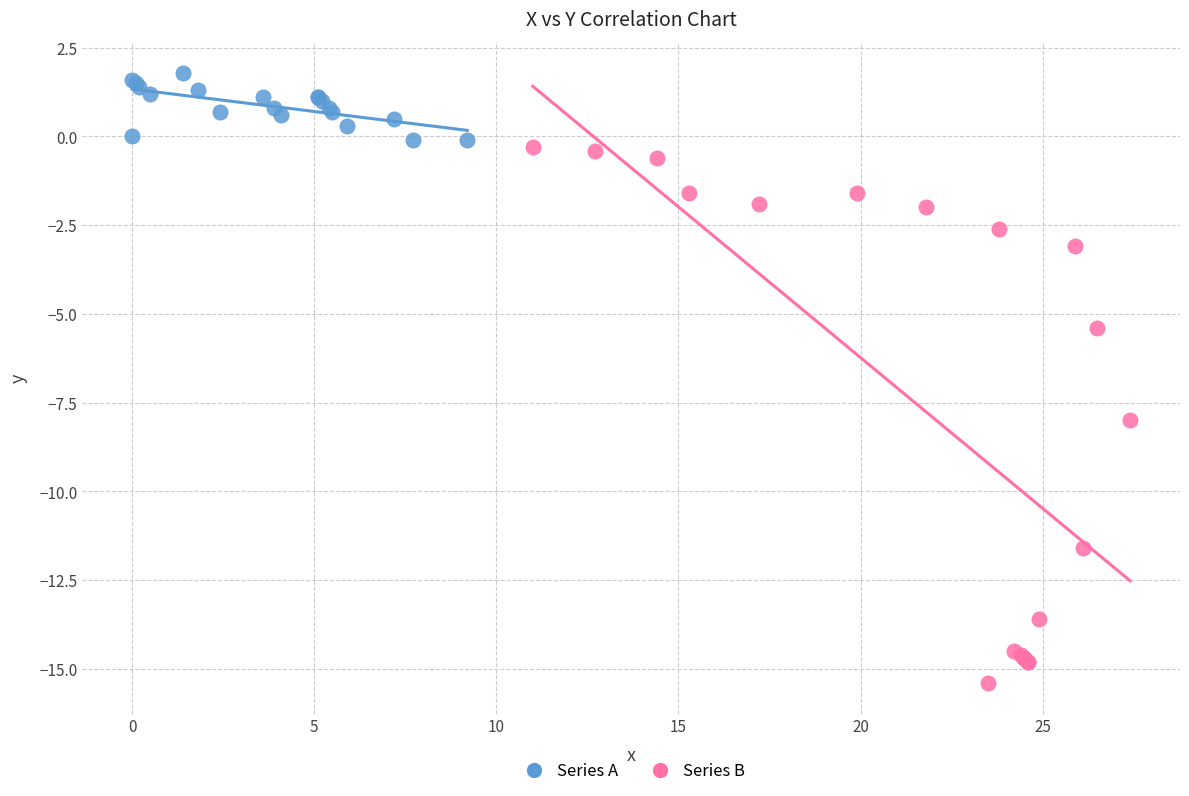

Which series has the largest Y range (max minus min)?

Series B